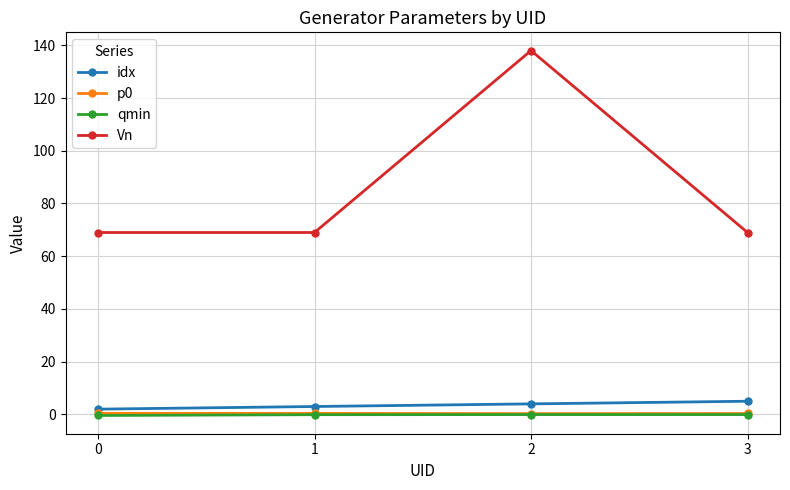

Is it true that qmin equals -0.4 at 0?

True